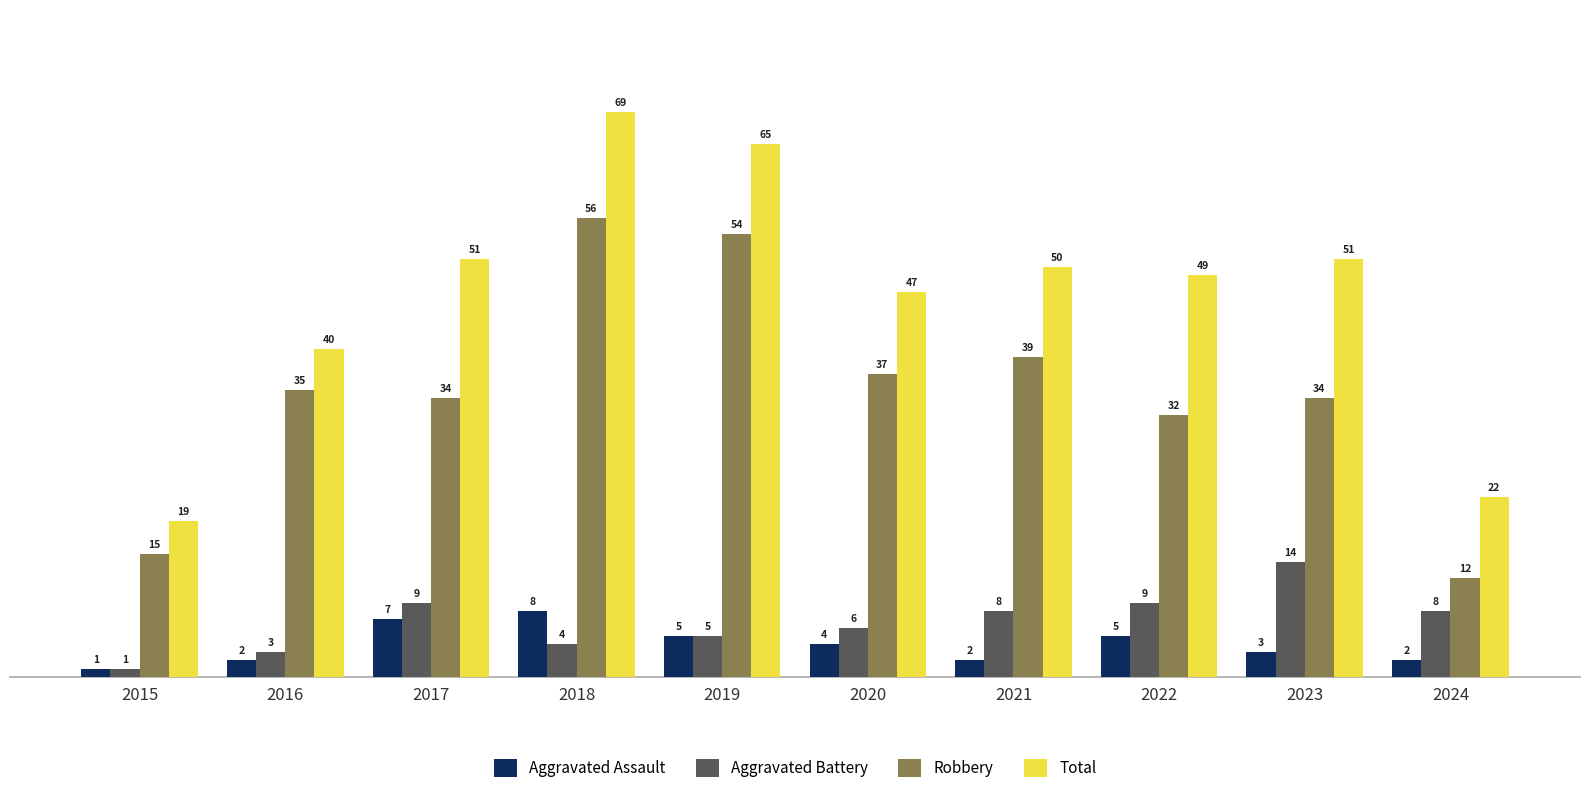

Rank the series by their maximum value, from highest to lowest.

Total, Robbery, Aggravated Battery, Aggravated Assault